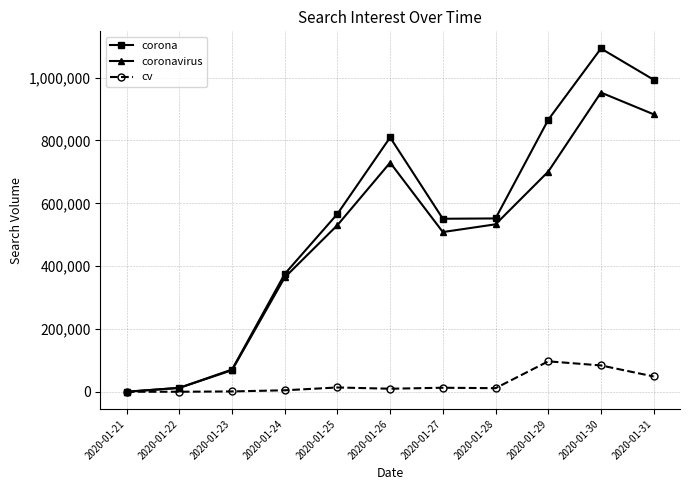

List the series in order of their peak value, highest first.

corona, coronavirus, cv